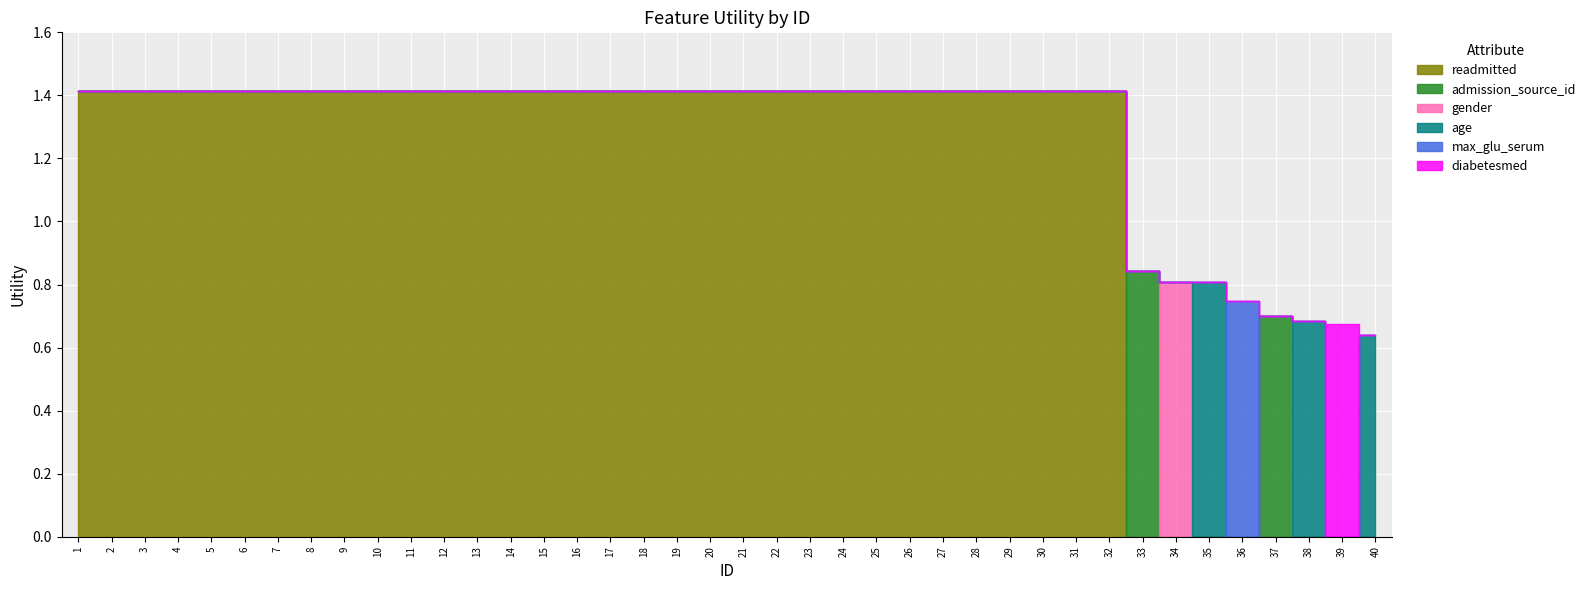

Count the values in the range 1 to 2.

32